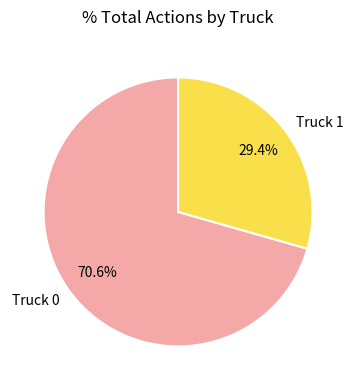

To the nearest percent, what is the combined percentage of Truck 0 and Truck 1?

100%